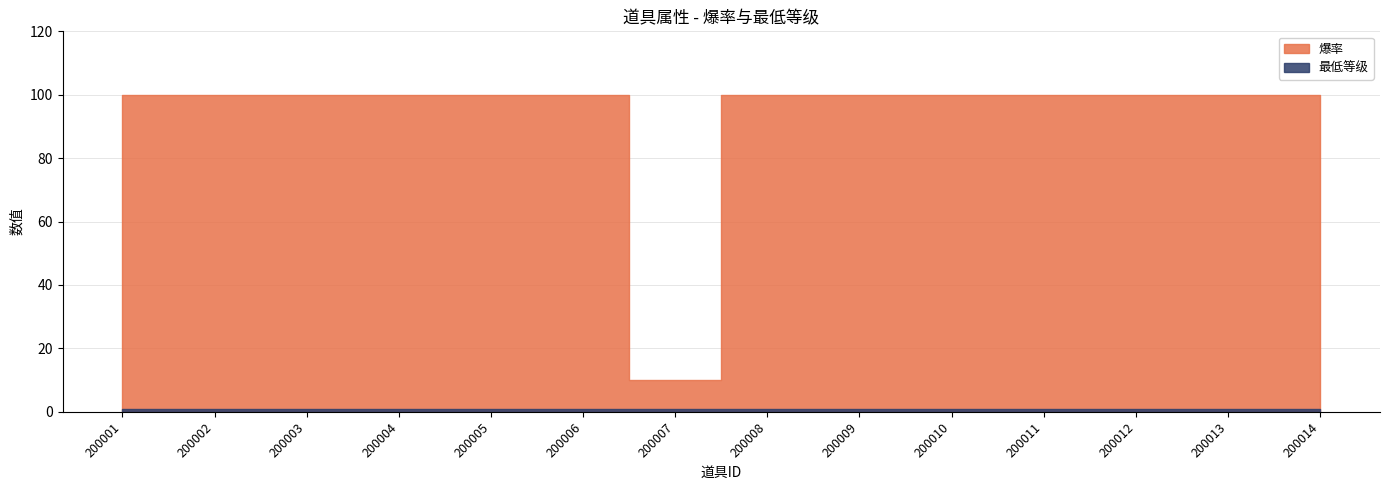

Is the value of 爆率 at 200006 greater than the value of 最低等级 at 200014?

Yes